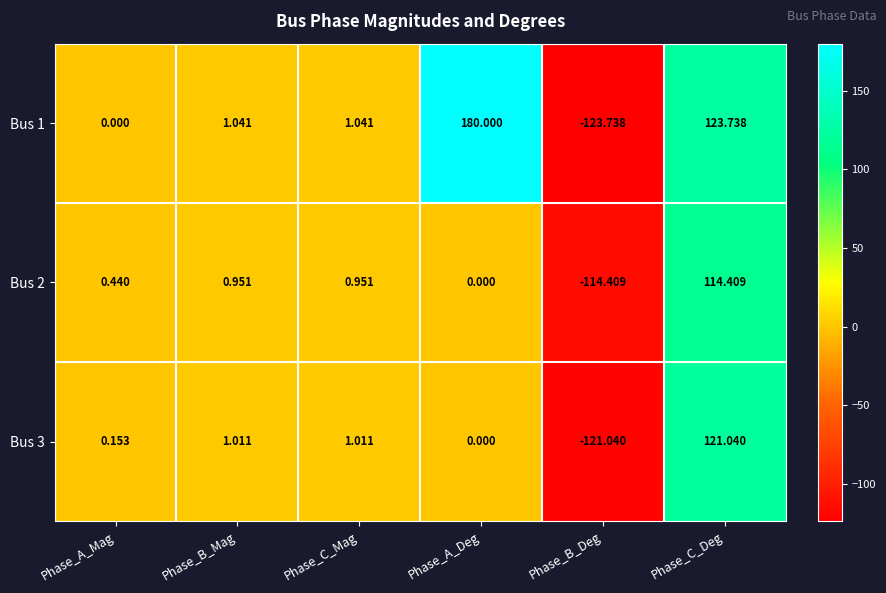

At which label does Bus 3 first exceed 1?

Phase_B_Mag